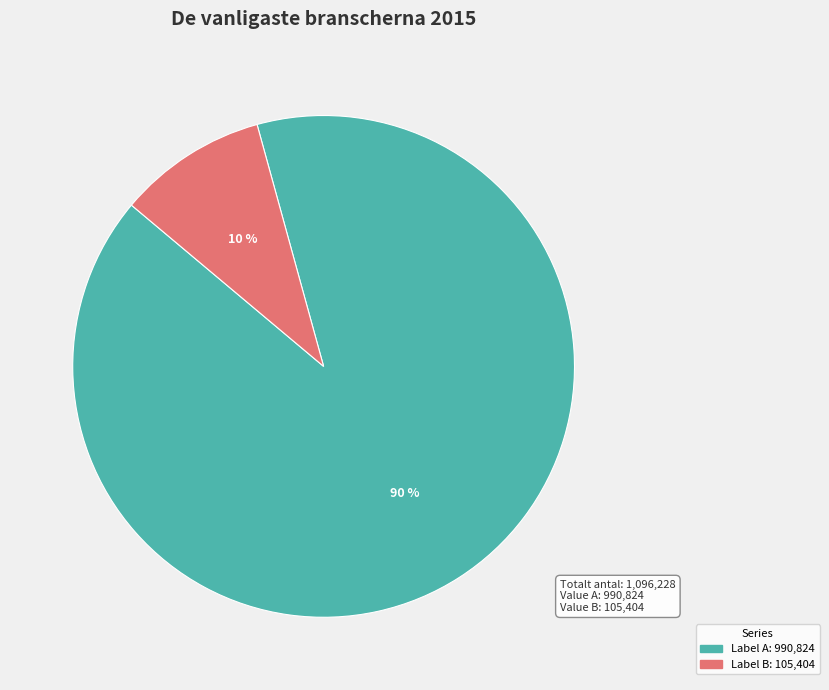

How many slices are in this pie chart?

2